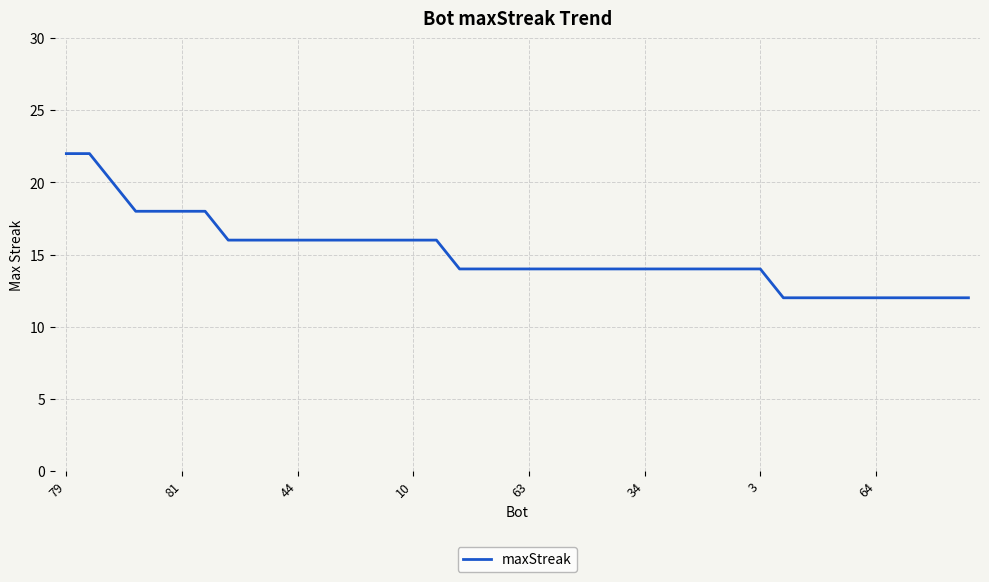

What is the greatest value displayed?

22